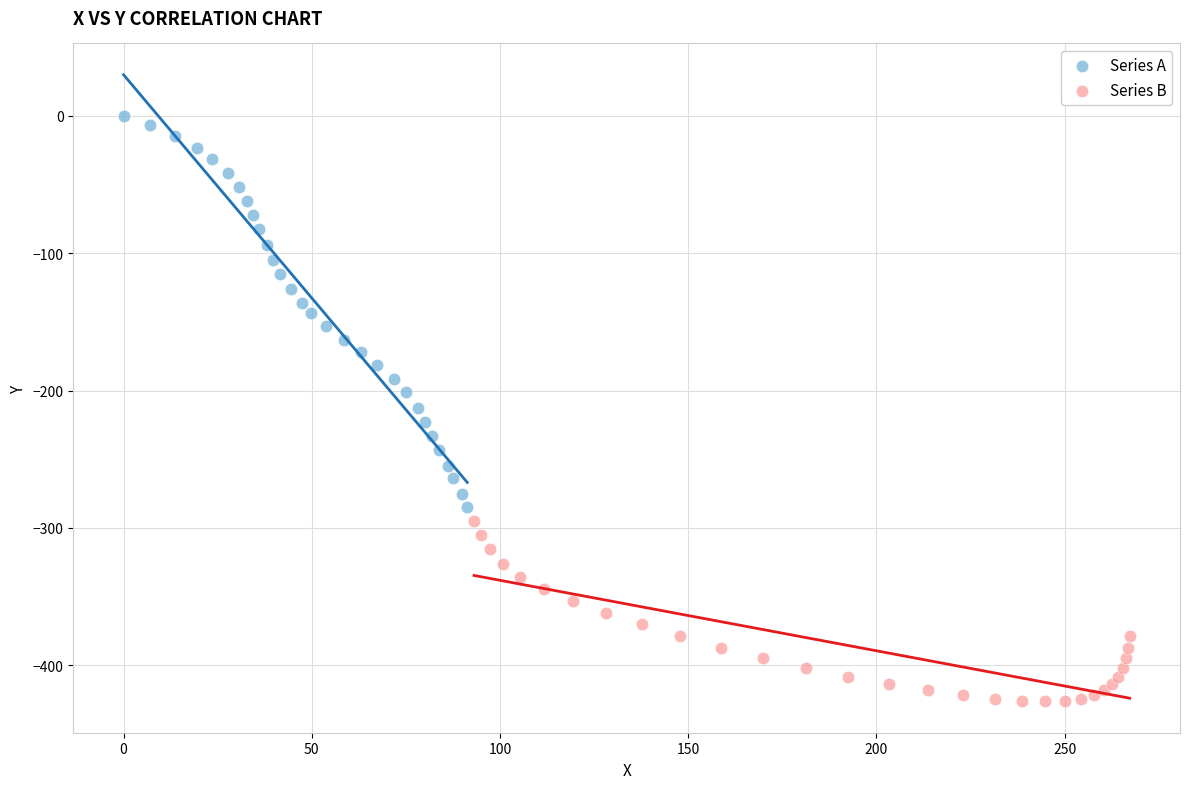

What are all the series names shown in the legend?

Series A, Series B